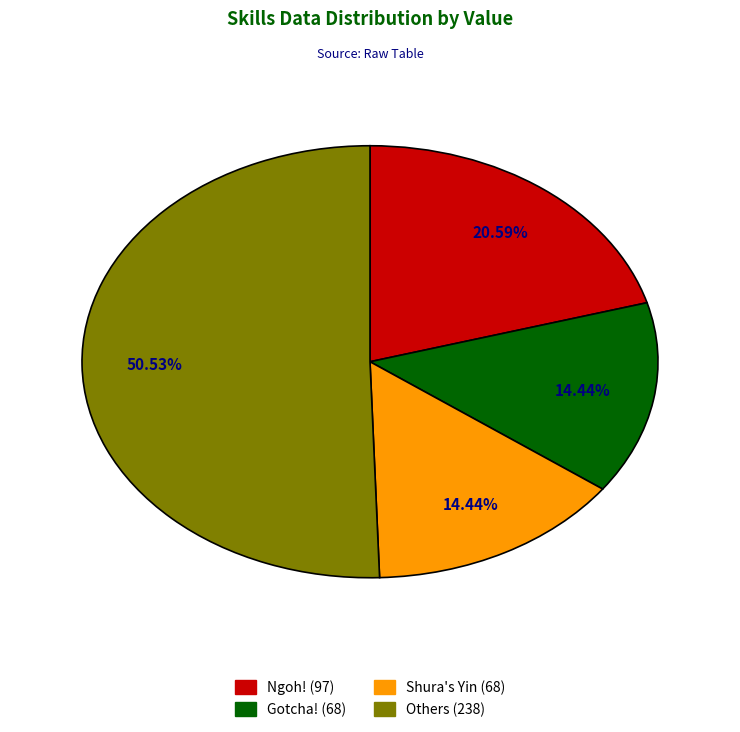

Is there any slice that represents more than half of the pie?

Yes